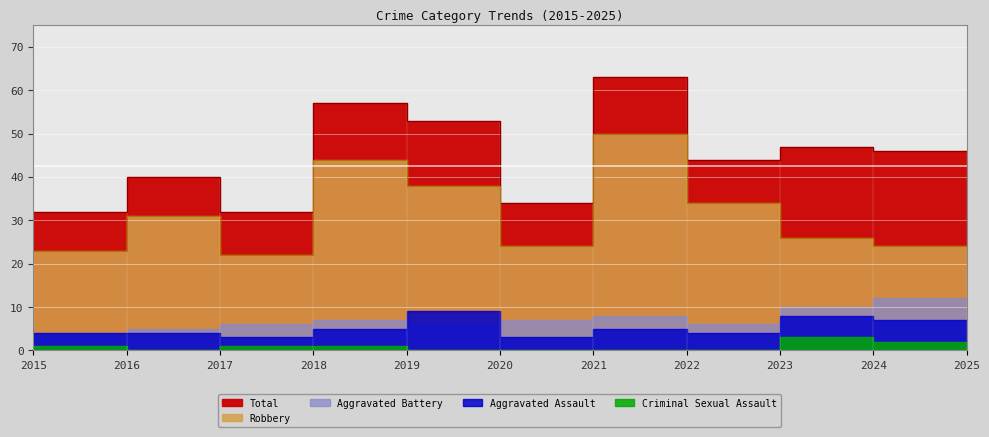

True or false: Criminal Sexual Assault and Total cross at least once.

False